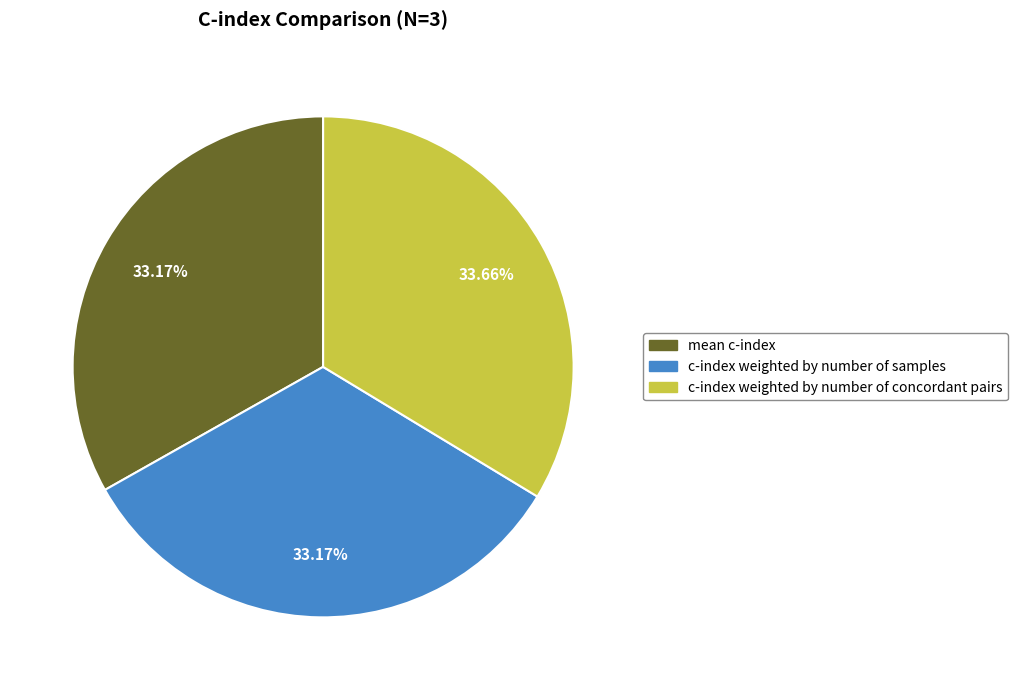

Do mean c-index and c-index weighted by number of samples together represent more than half of the pie?

Yes